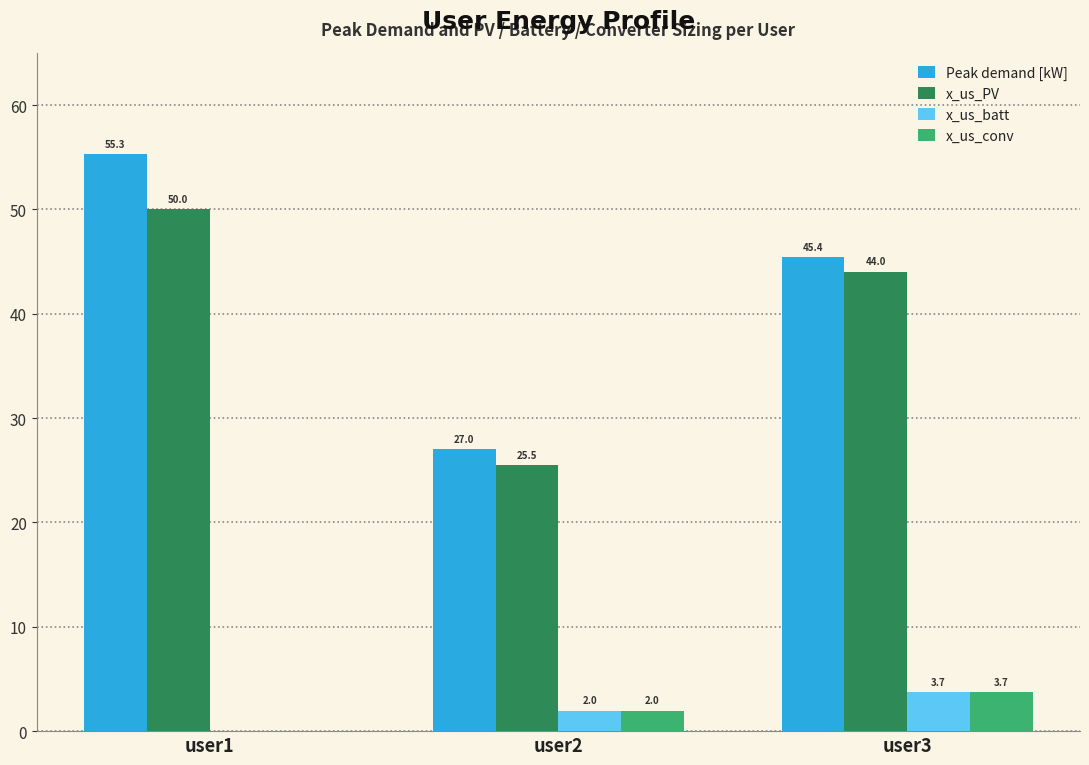

What is the spread (max minus min) of values at user1?

55.3